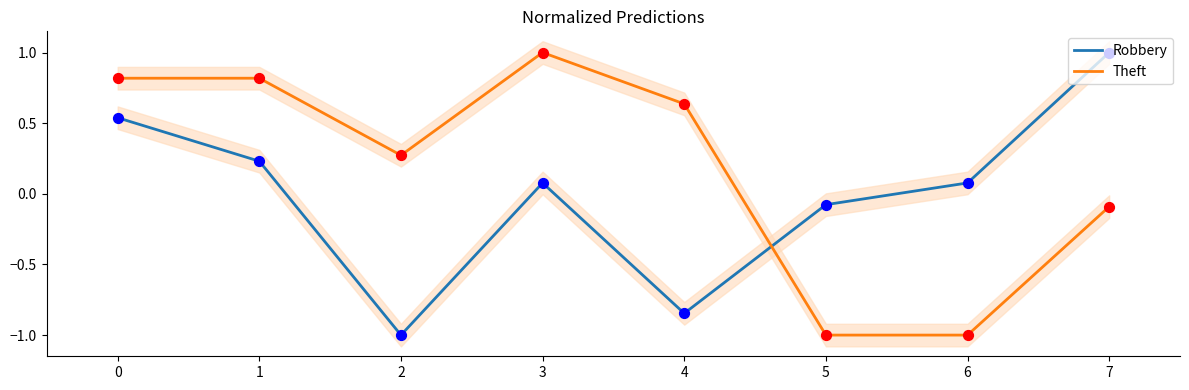

Is the value of Theft at 5 greater than the value of Robbery at 5?

No